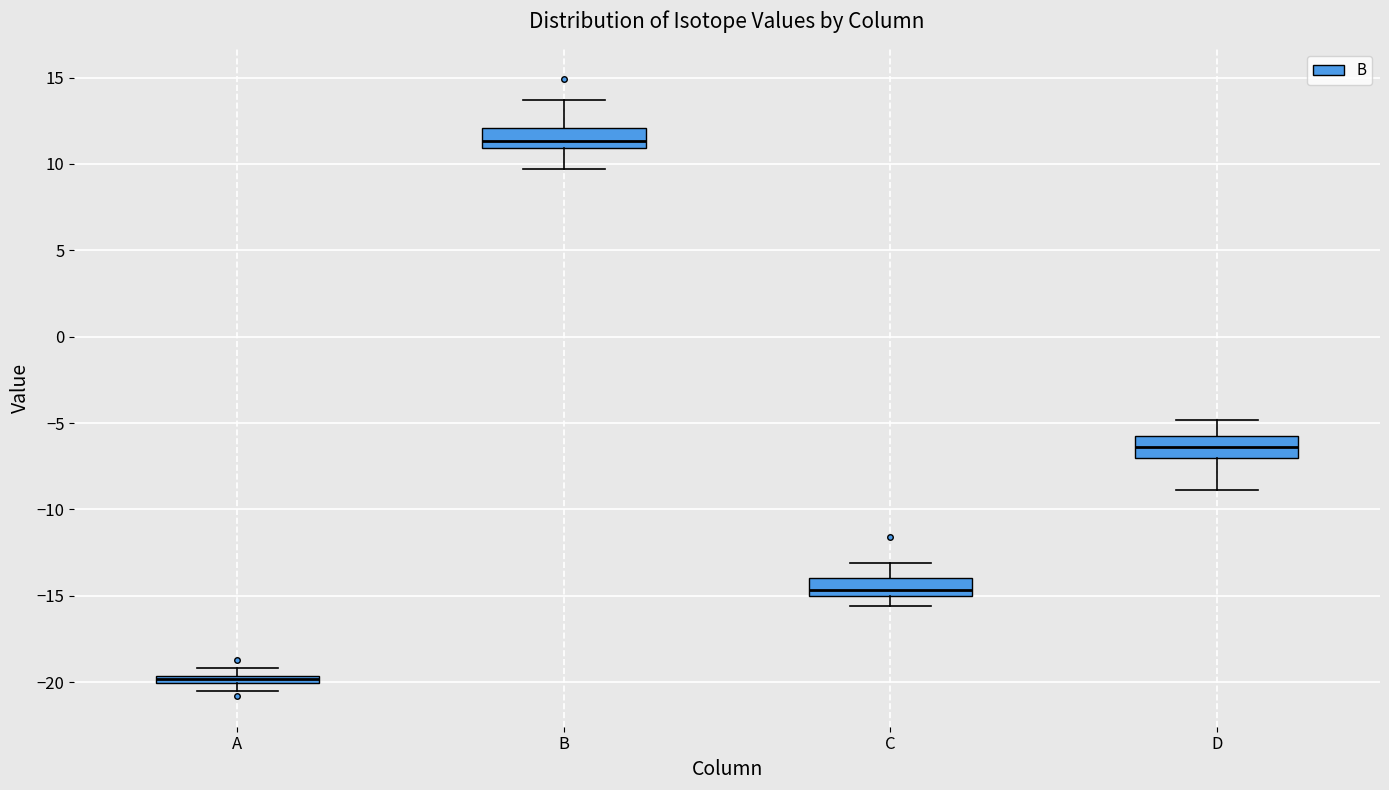

Which box's median line is the lowest?

A